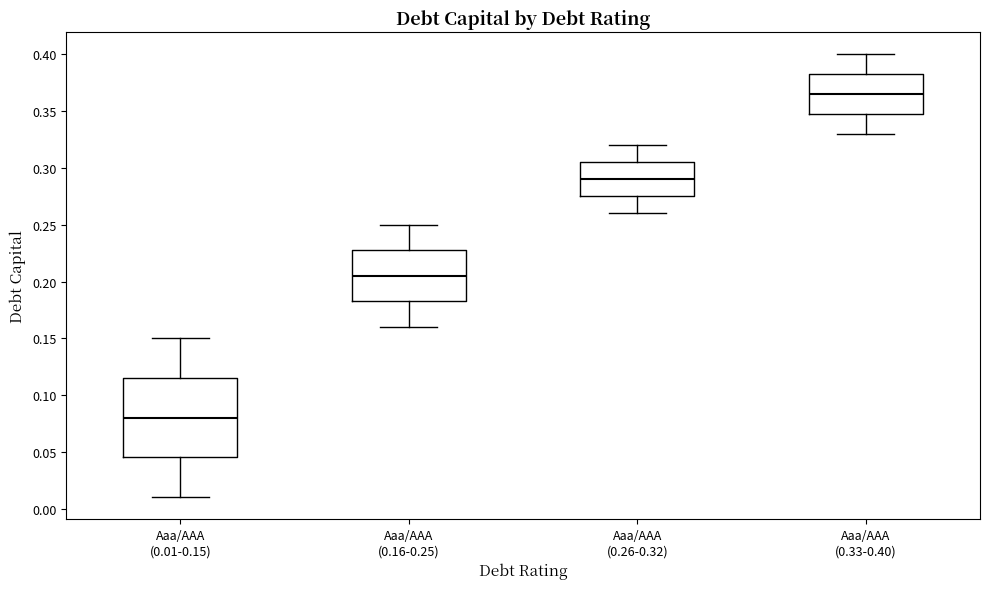

Comparing the boxes themselves (not the whiskers), which one is the tallest?

Aaa/AAA (0.01-0.15)